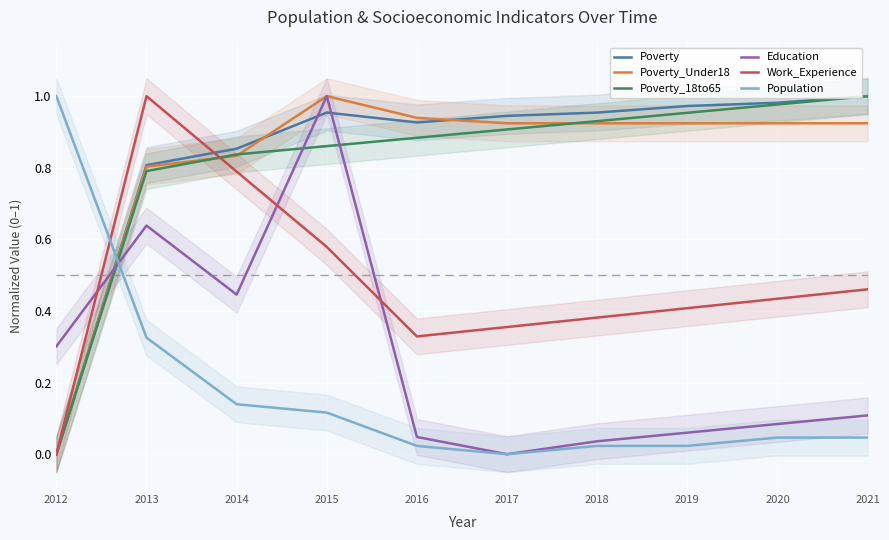

Is the value of Poverty_Under18 at 2012 greater than the value of Population at 2018?

No